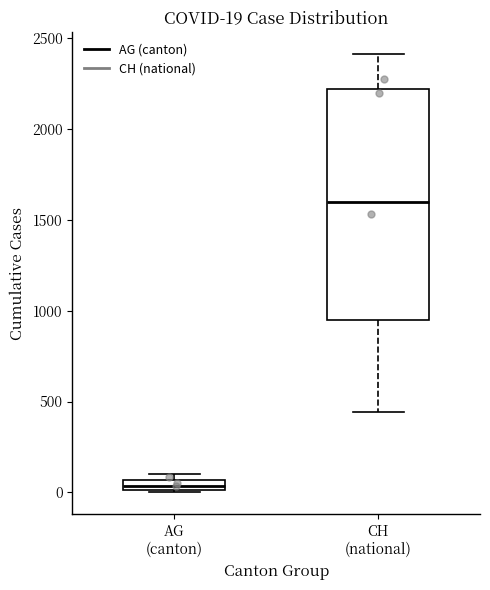

Which box has the highest median line?

CH (national)